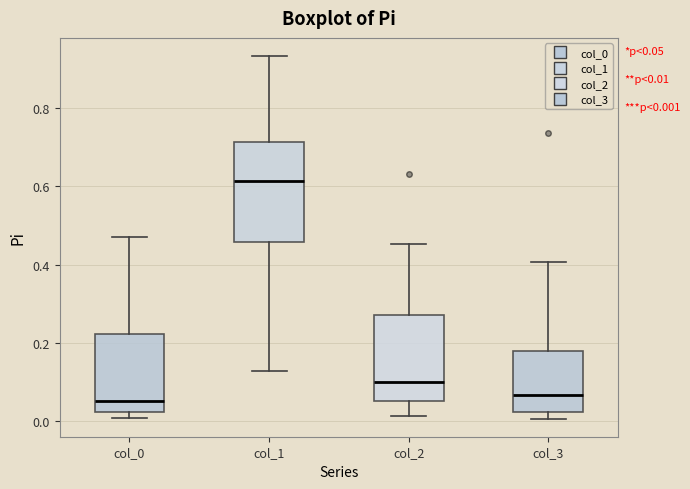

Which box is the tallest, from its lower edge to its upper edge?

col_1